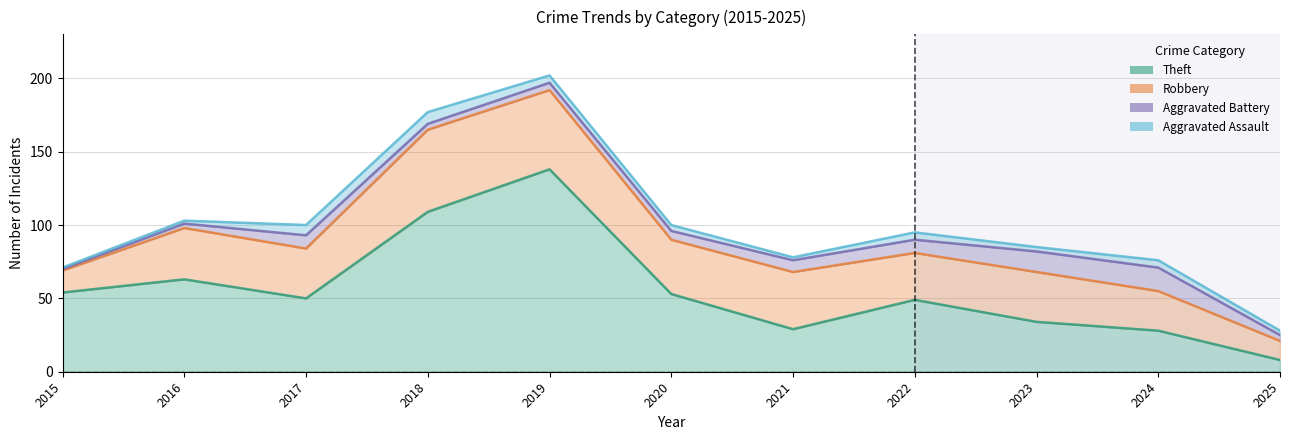

At how many categories does at least one series exceed 60?

3